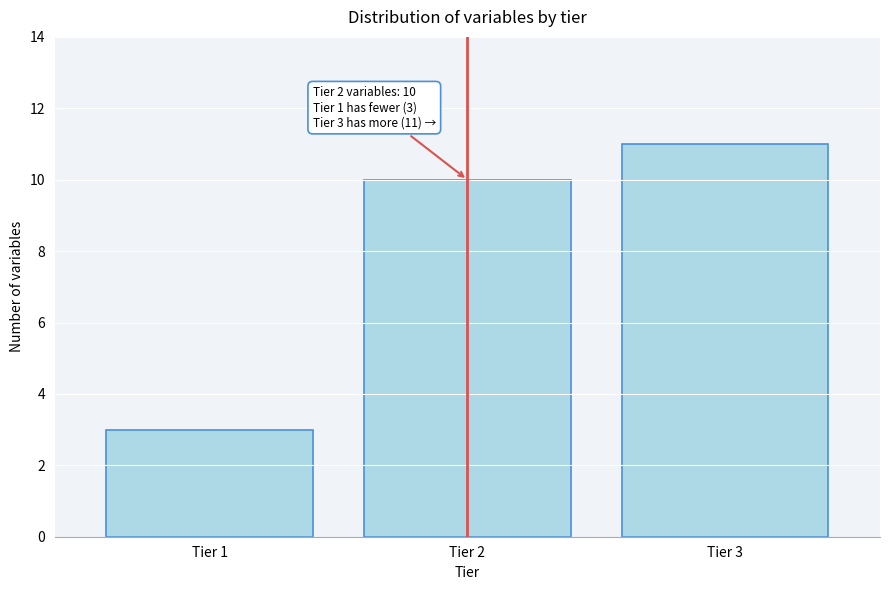

Reading left to right, extract all data points from this chart.

Tier 1=3	Tier 2=10	Tier 3=11